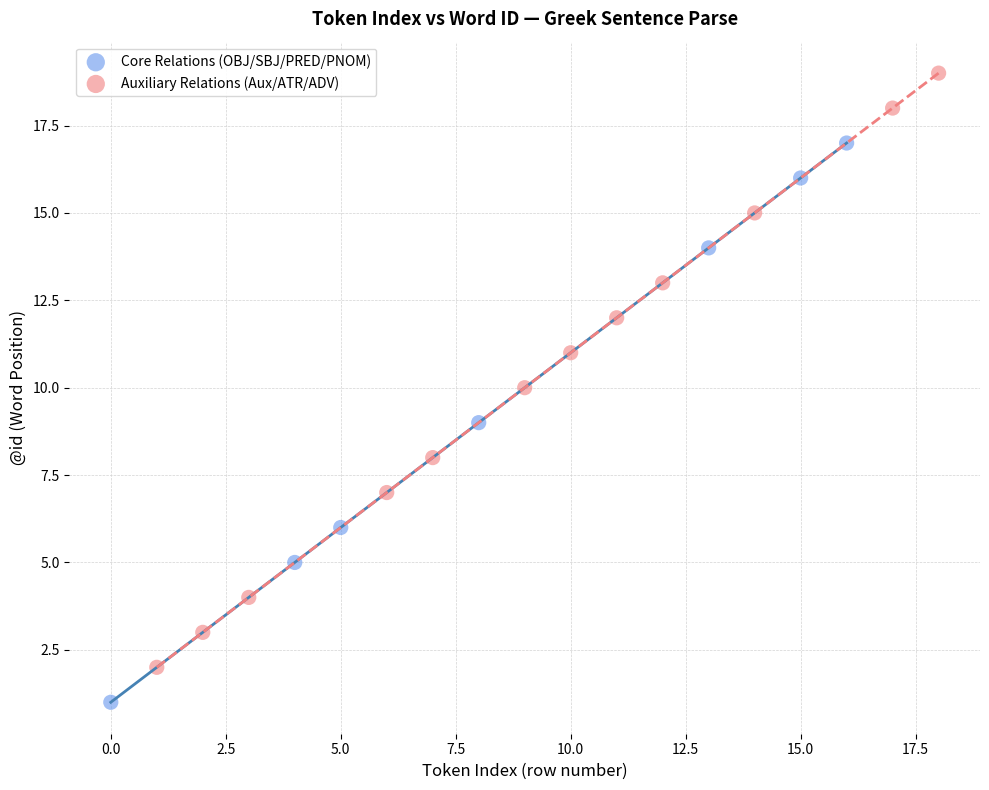

Which series reaches the minimum Y coordinate?

Core Relations (OBJ/SBJ/PRED/PNOM)